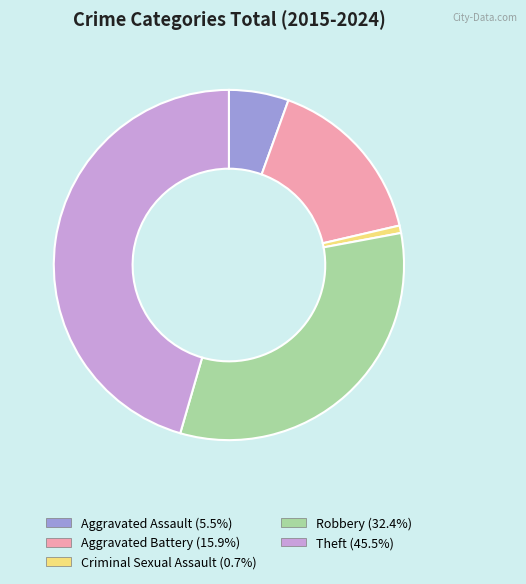

Is it true that Aggravated Assault is 6% of the pie?

True